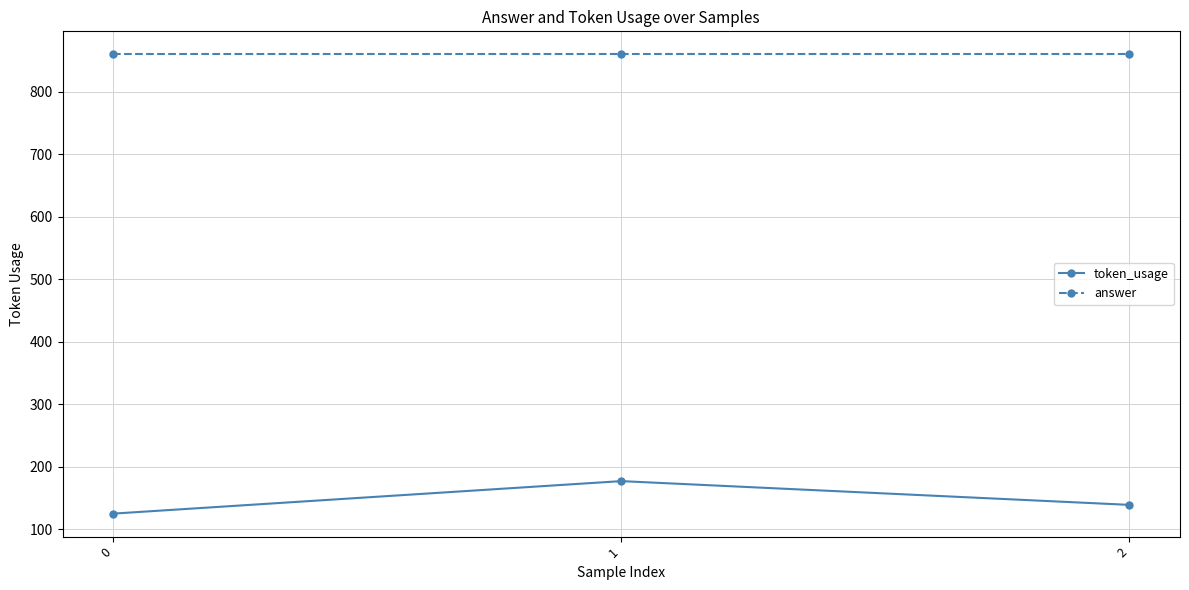

How many lines are shown in the chart?

2